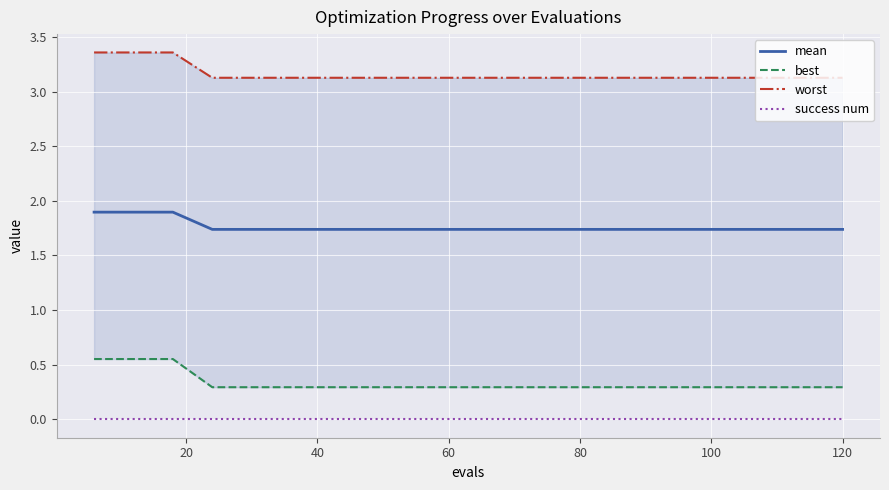

At how many categories does at least one series exceed 3?

20